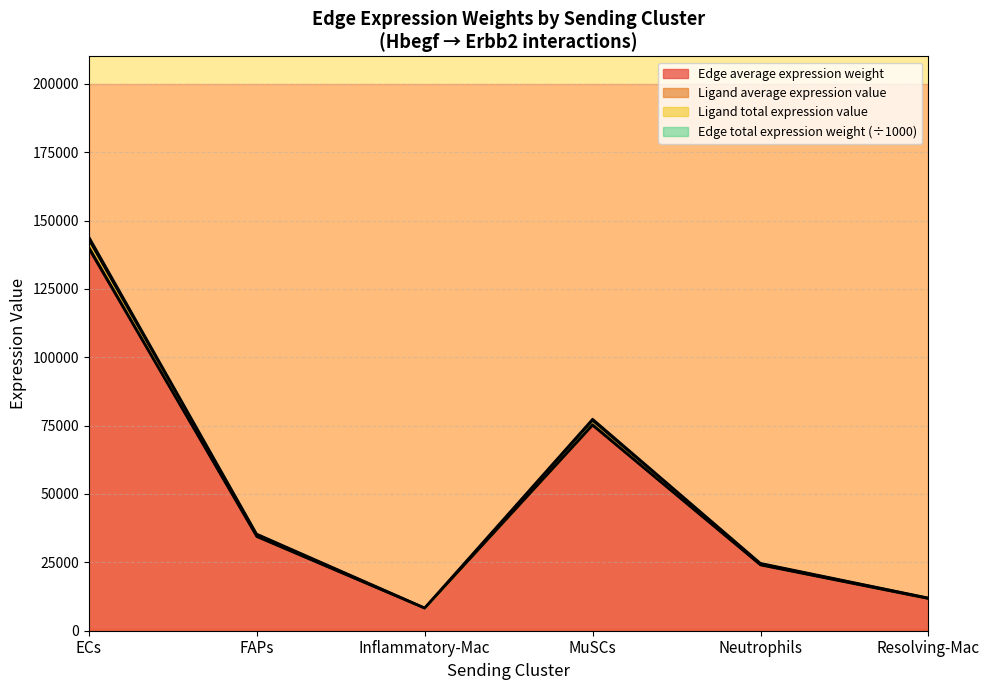

Rank the series by their maximum value, from lowest to highest.

Edge total expression weight, Ligand average expression value, Ligand total expression value, Edge average expression weight